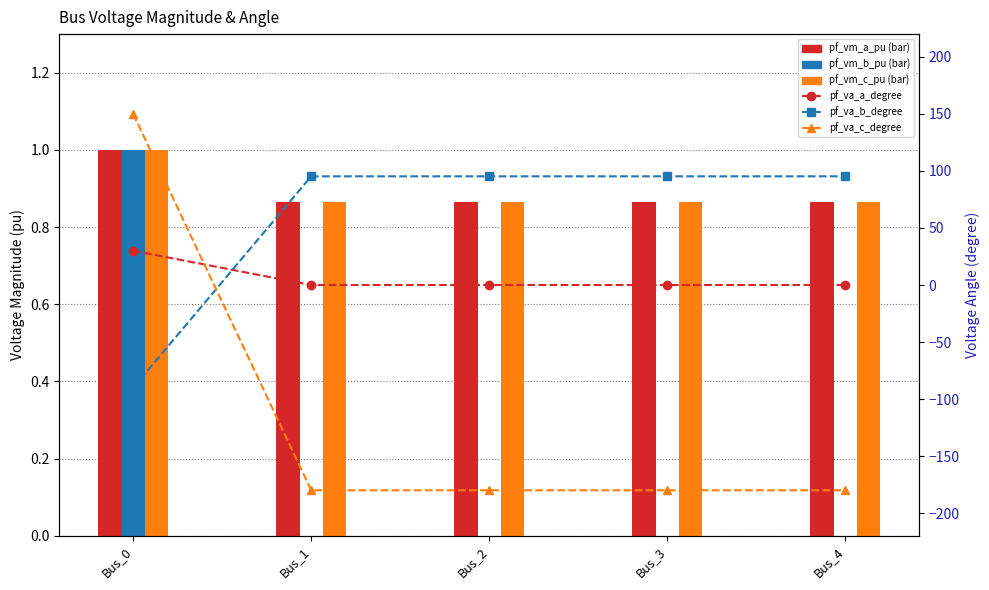

What is the average value of the pf_va_b_degree series?

58.2